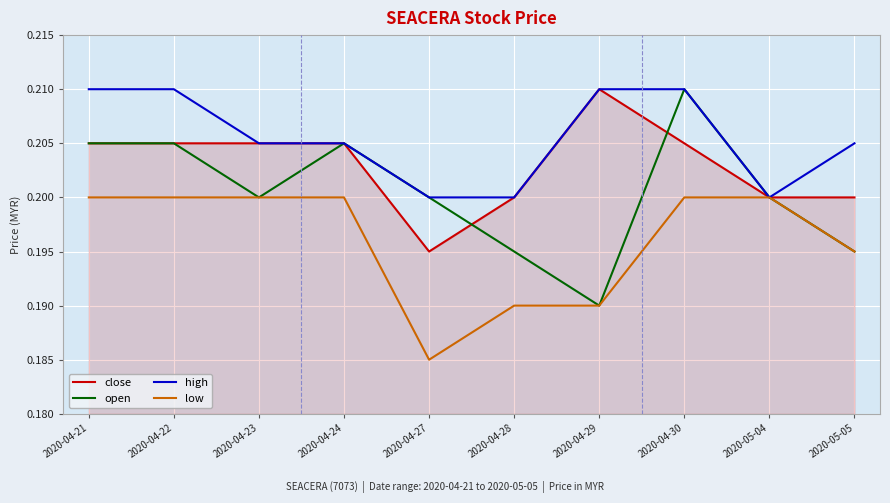

Is this an area chart (filled region under the line)?

No